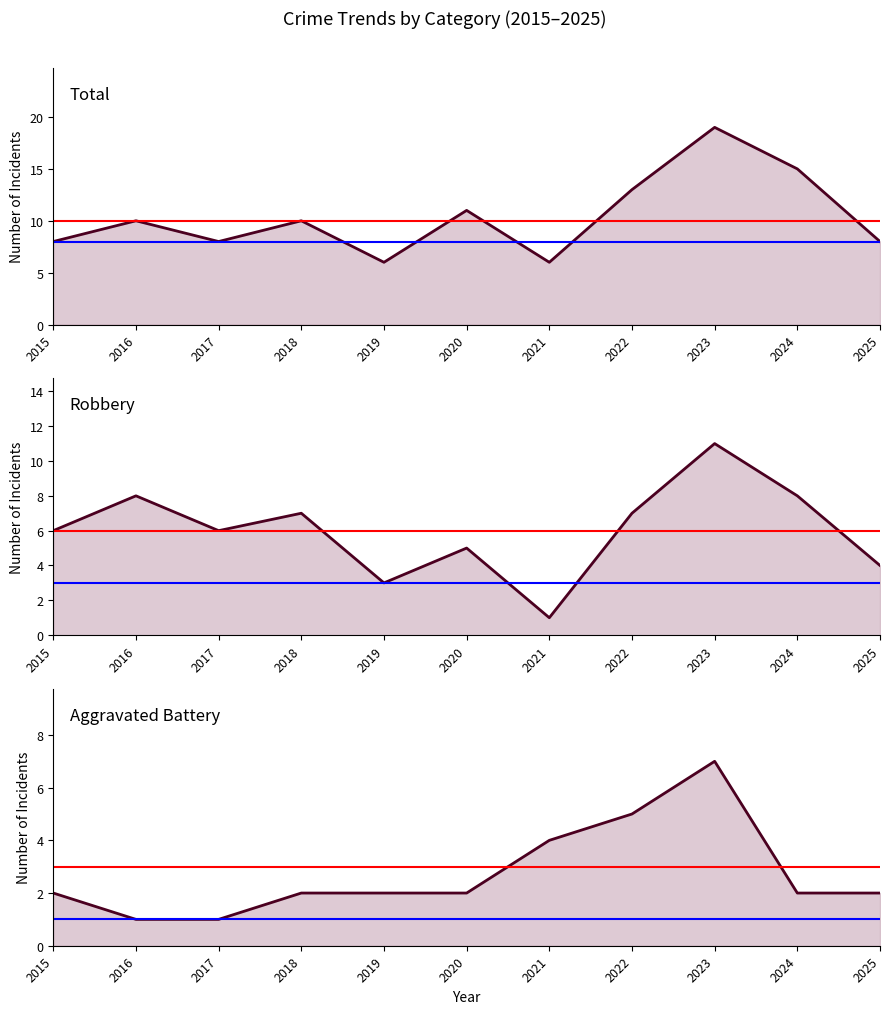

At how many categories does at least one series exceed 12?

3